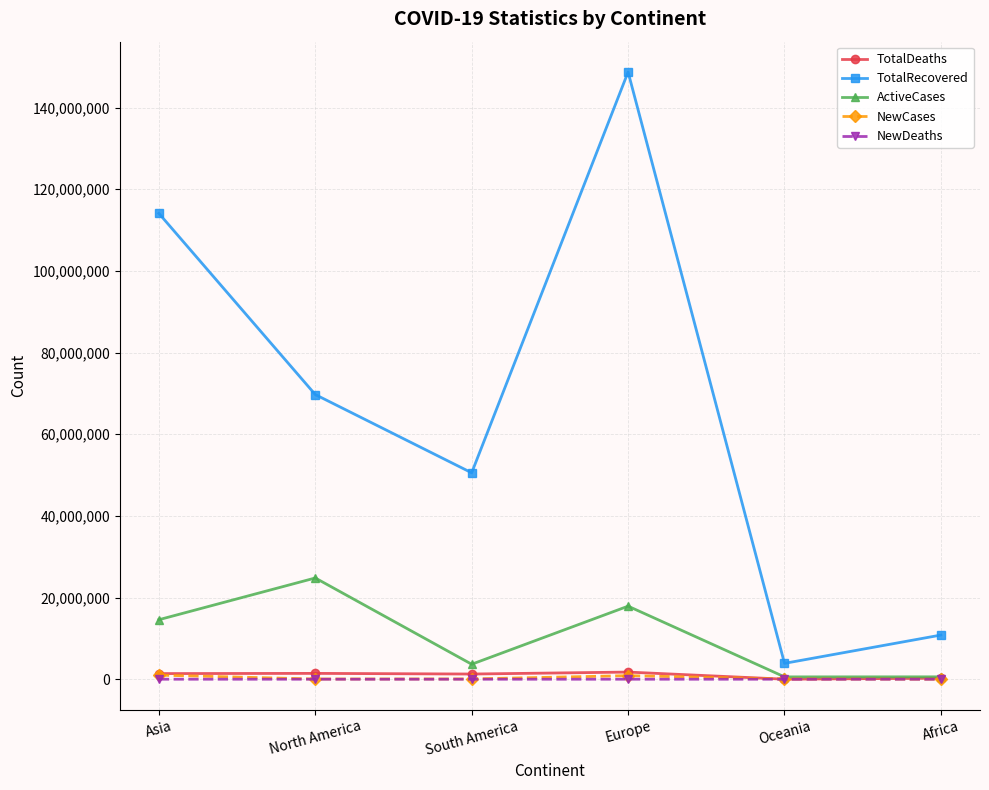

What is the total value across all series at Asia?

131057386